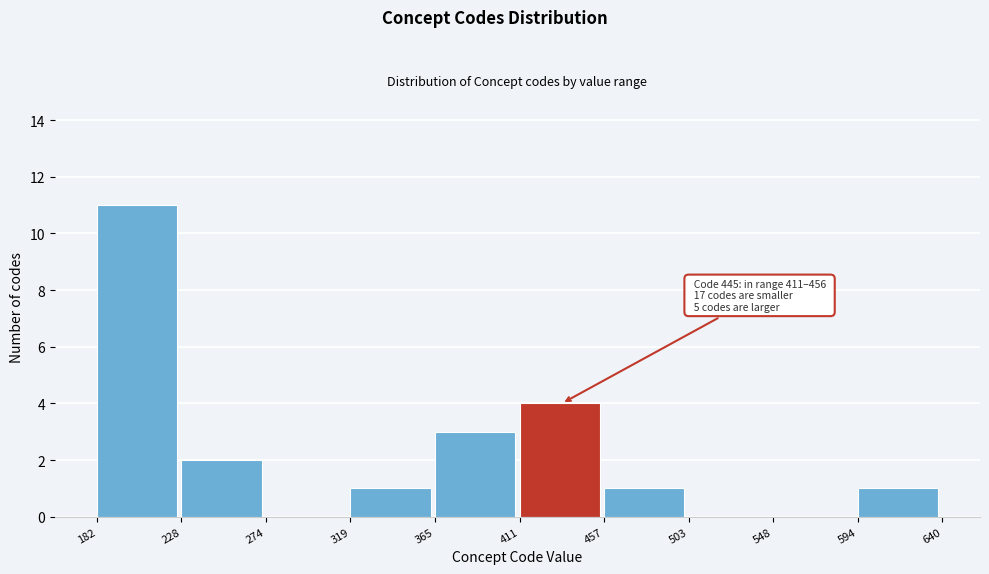

Which range on the x-axis has the tallest bar?

182 to 228